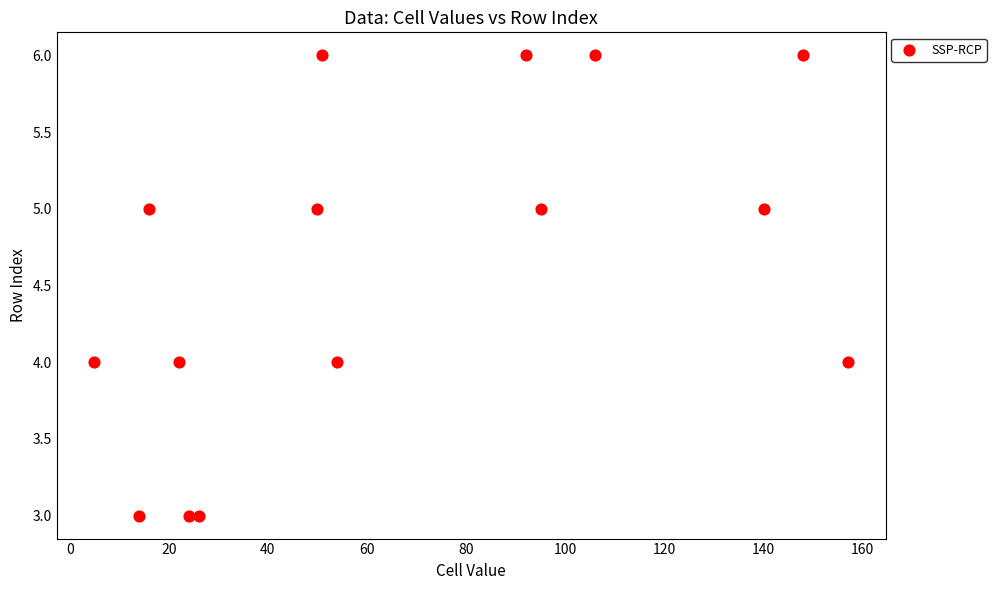

What is the range of Y values (max minus min)?

3